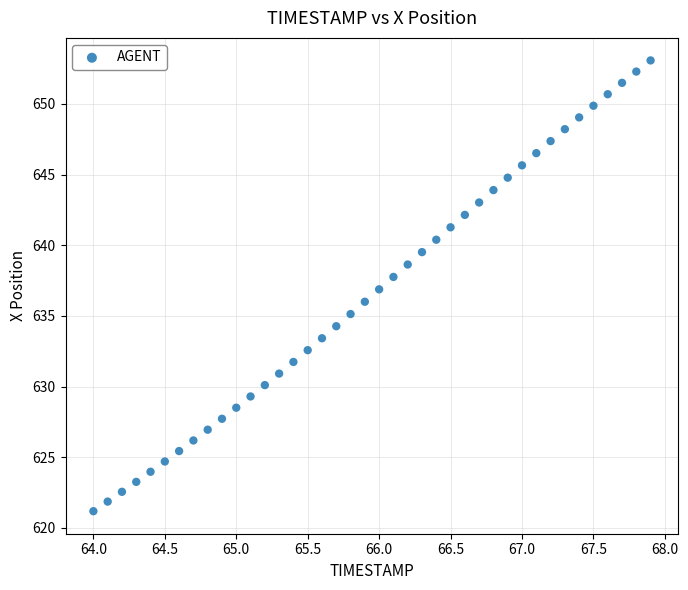

What is the range of Y values (max minus min)?

31.9